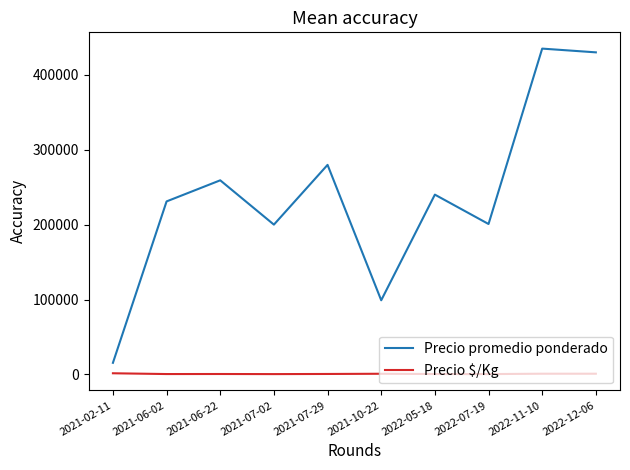

What is the greatest value displayed?

435000.0